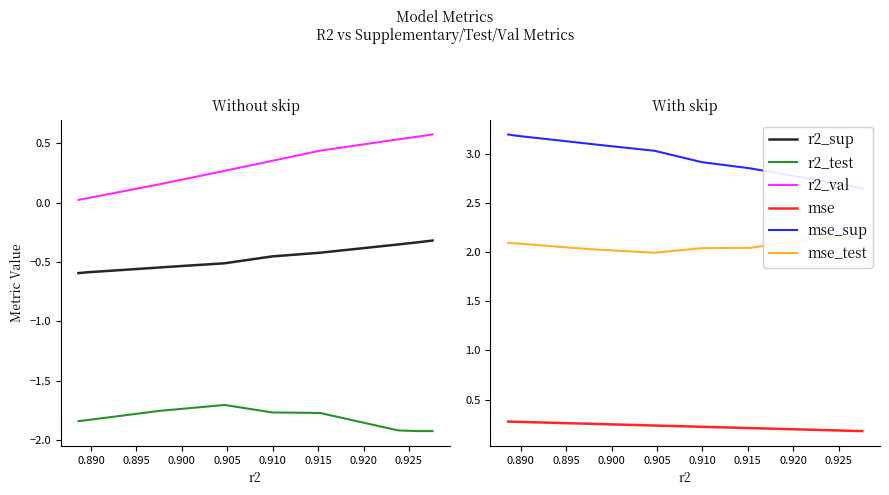

What is the difference between the mse_sup values at 0.890 and 0.925?

0.5